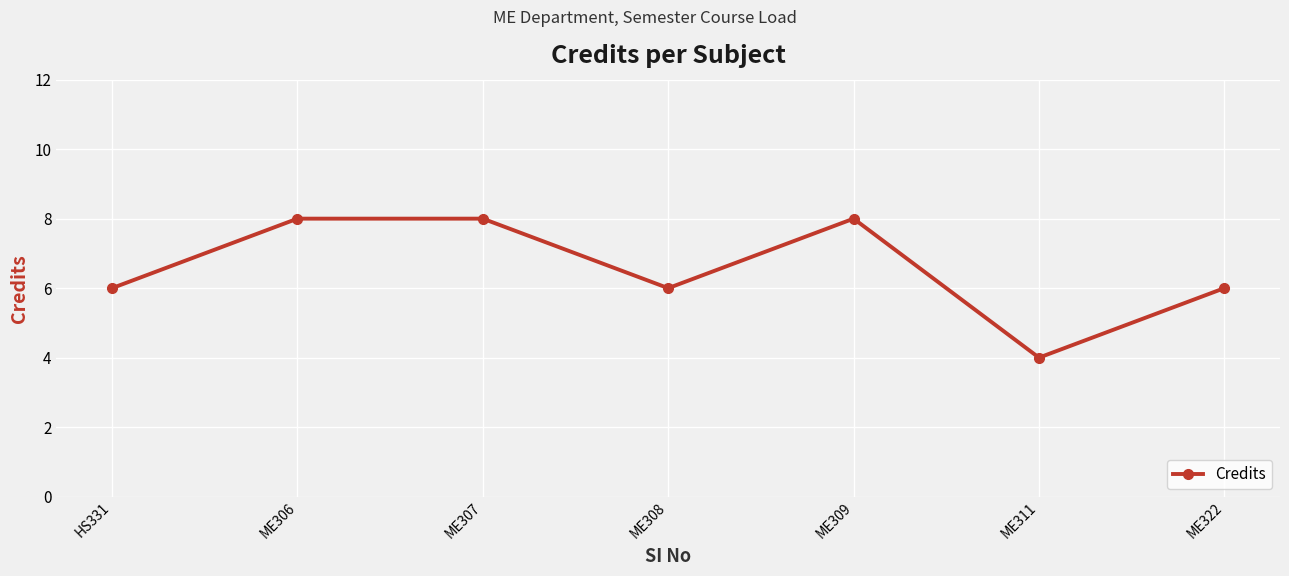

What is the minimum value shown in the chart?

4